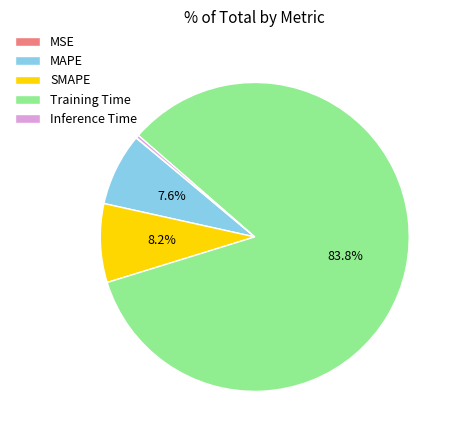

To the nearest percent, what is the combined percentage of MAPE and Training Time?

91%